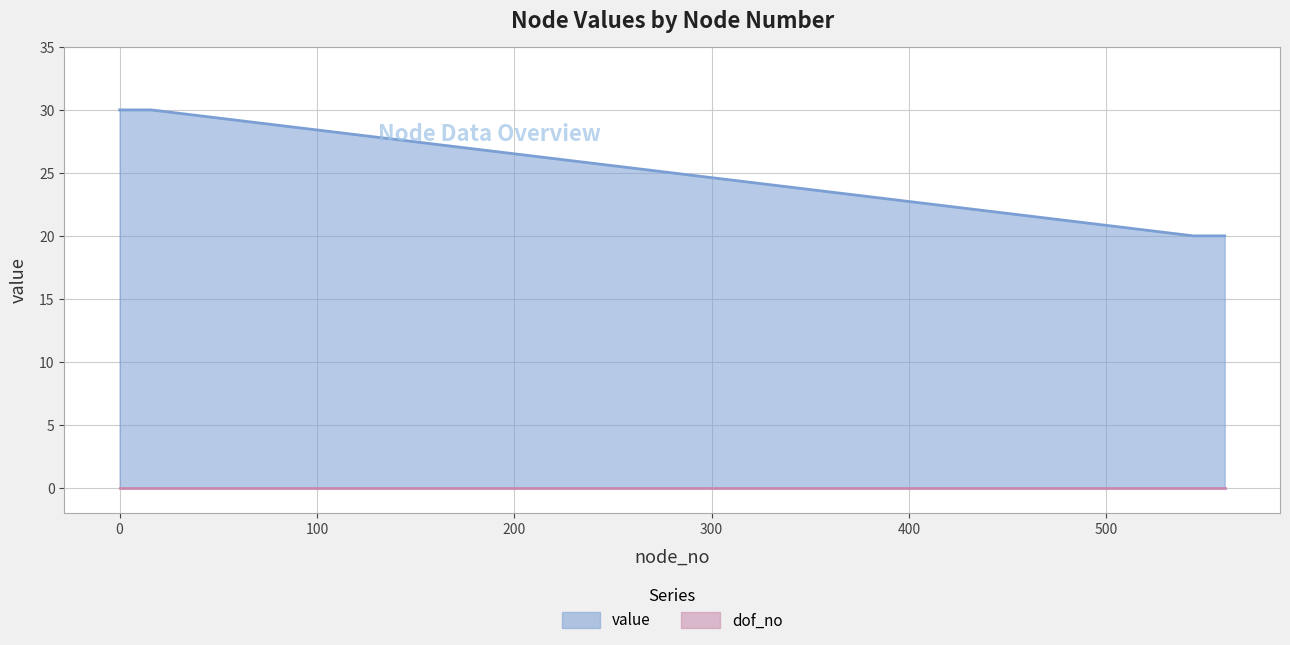

Does the chart have visible grid lines?

Yes